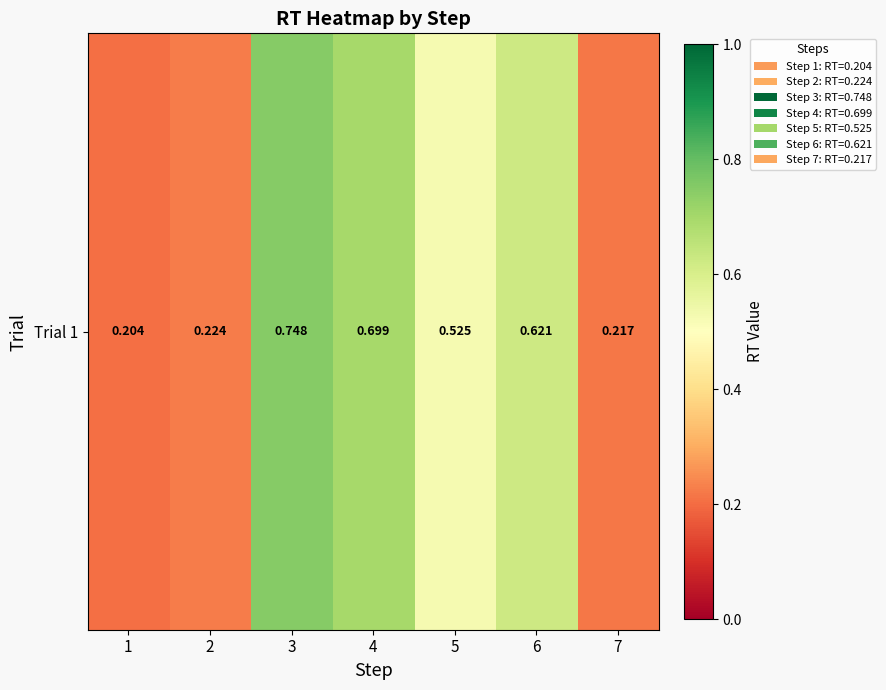

Count the values in the range 0 to 1.

7